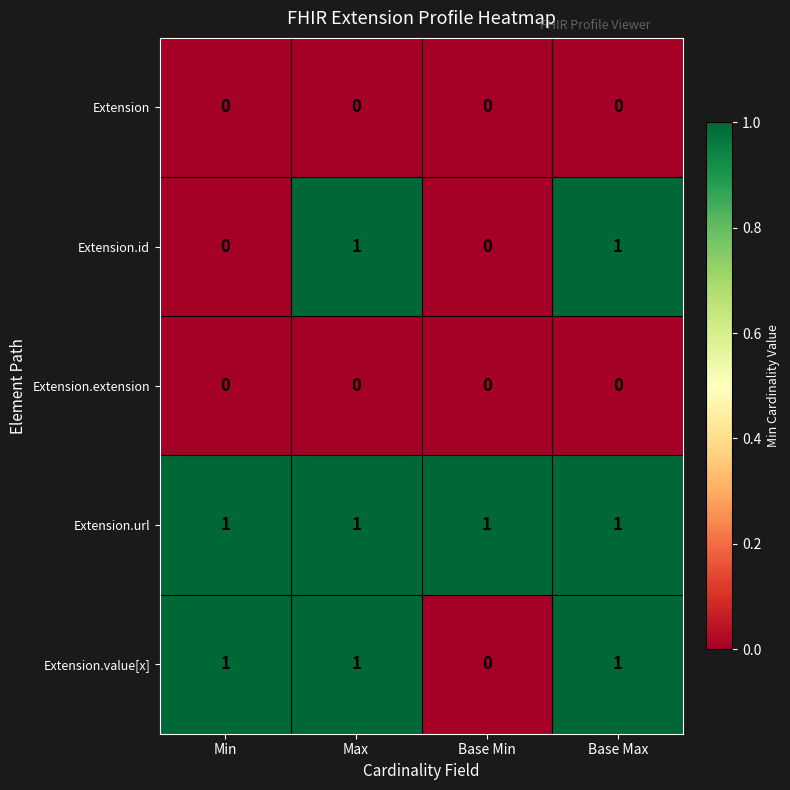

What is the total value across all series at Max?

3